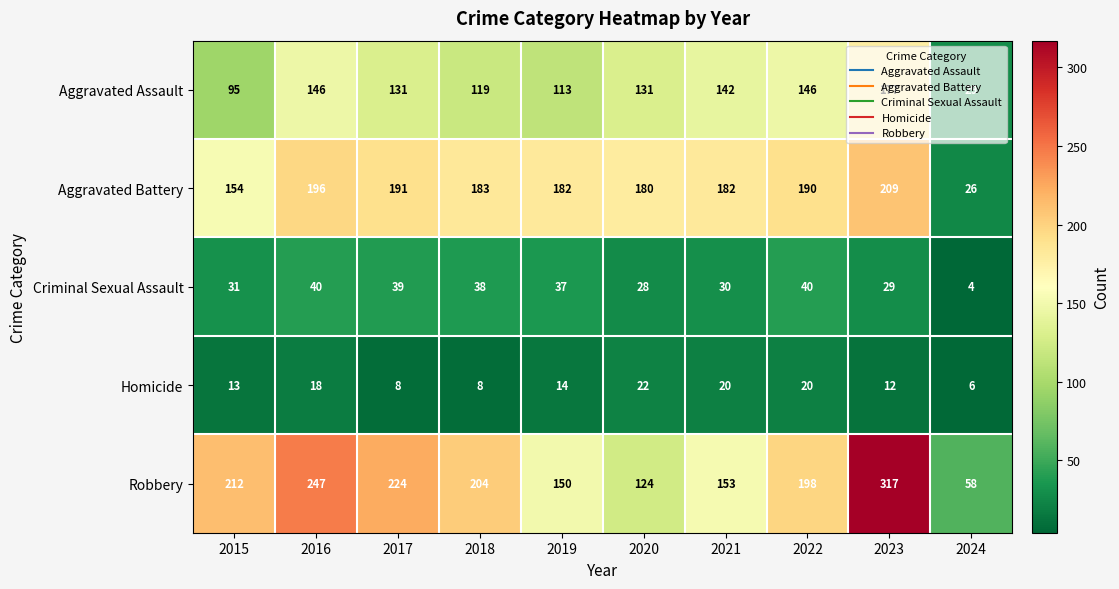

Where is Aggravated Assault nearest to the value 103?

2015